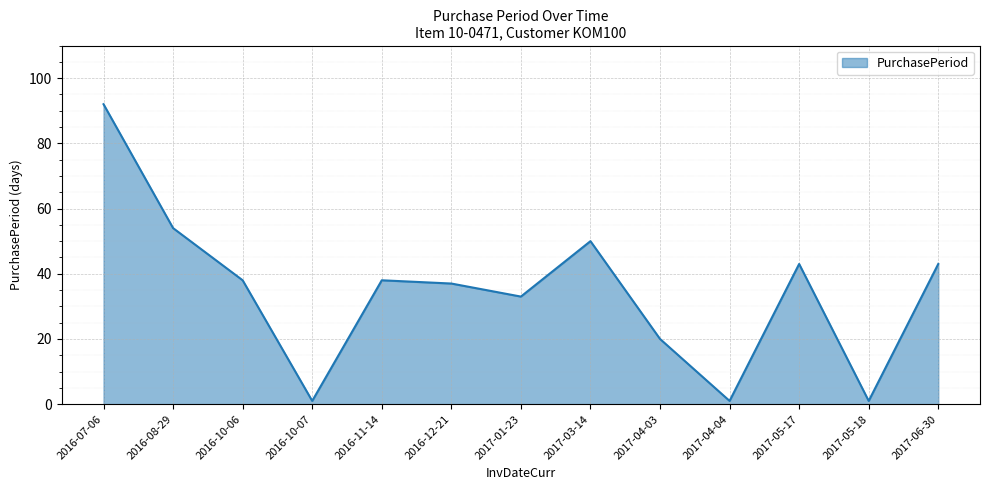

Reading left to right, what are all the values shown in this chart?

2016-07-06=92	2016-08-29=54	2016-10-06=38	2016-10-07=1	2016-11-14=38	2016-12-21=37	2017-01-23=33	2017-03-14=50	2017-04-03=20	2017-04-04=1	2017-05-17=43	2017-05-18=1	2017-06-30=43